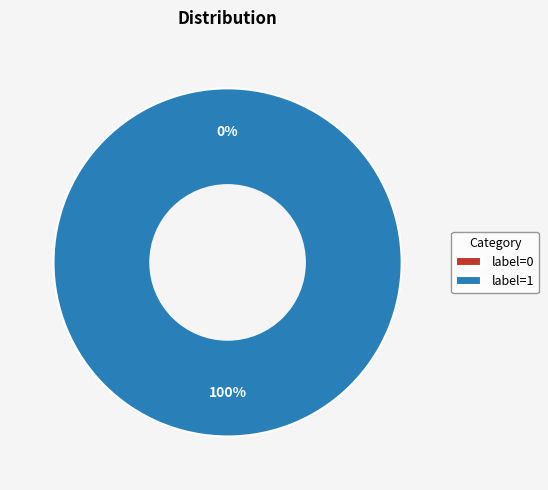

How much of the chart is everything except 0?

100.0%